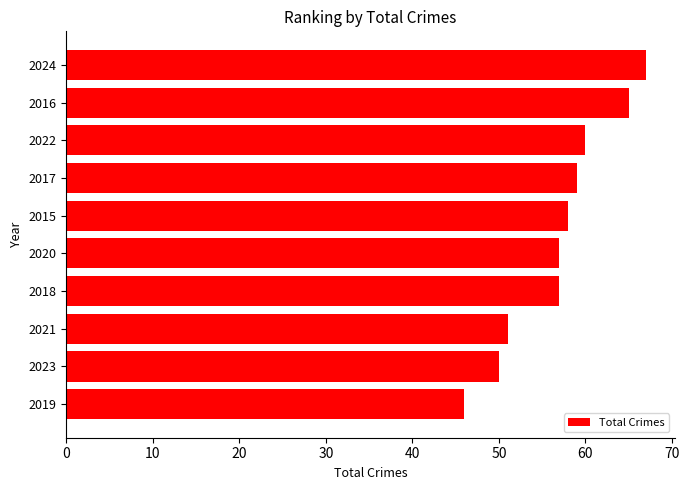

What is the ratio of the value at 2018 to the value at 2020?

1.0